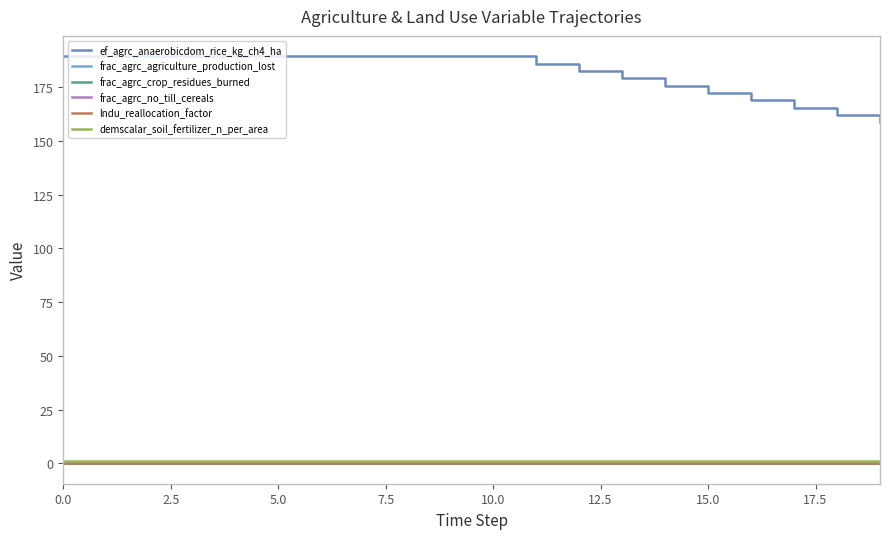

True or false: frac_agrc_crop_residues_burned and ef_agrc_anaerobicdom_rice_kg_ch4_ha cross at least once.

False